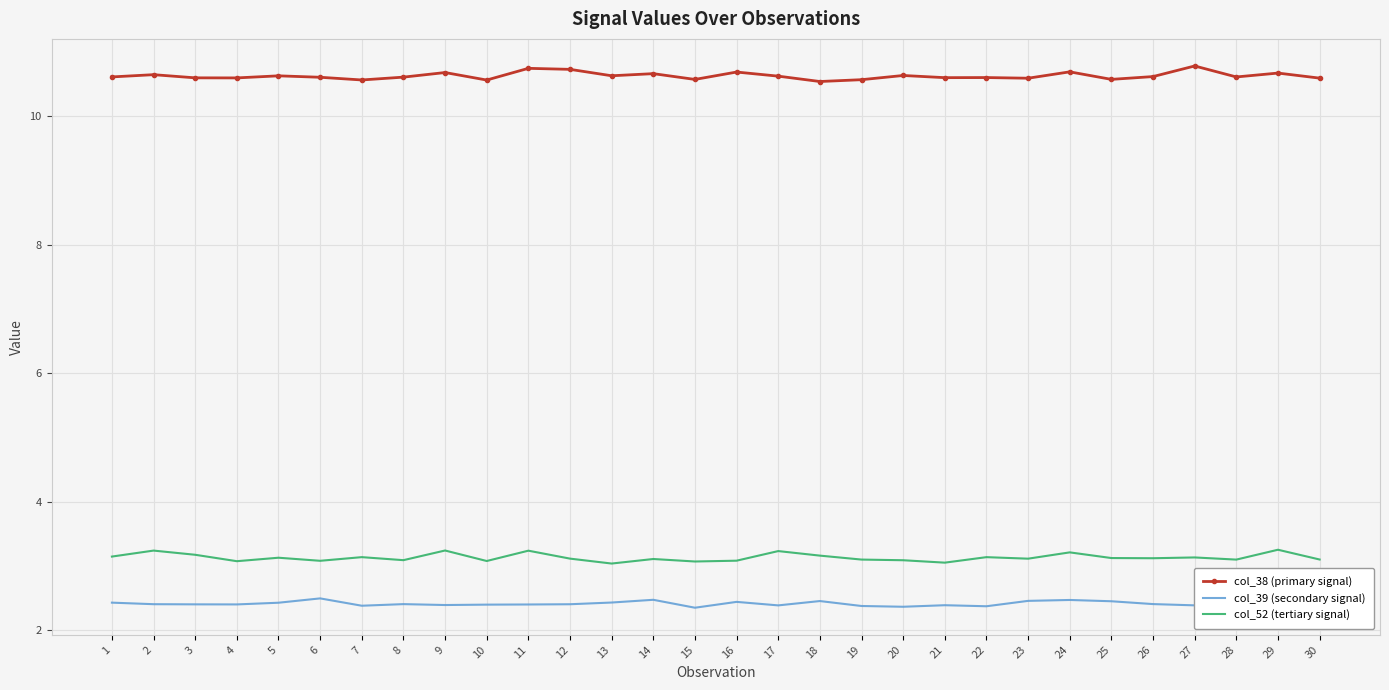

List the series in order of their peak value, highest first.

col_38 (primary signal), col_52 (tertiary signal), col_39 (secondary signal)